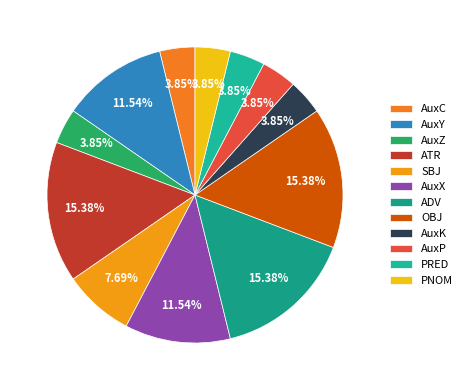

Which category has the smallest portion of the pie?

AuxC